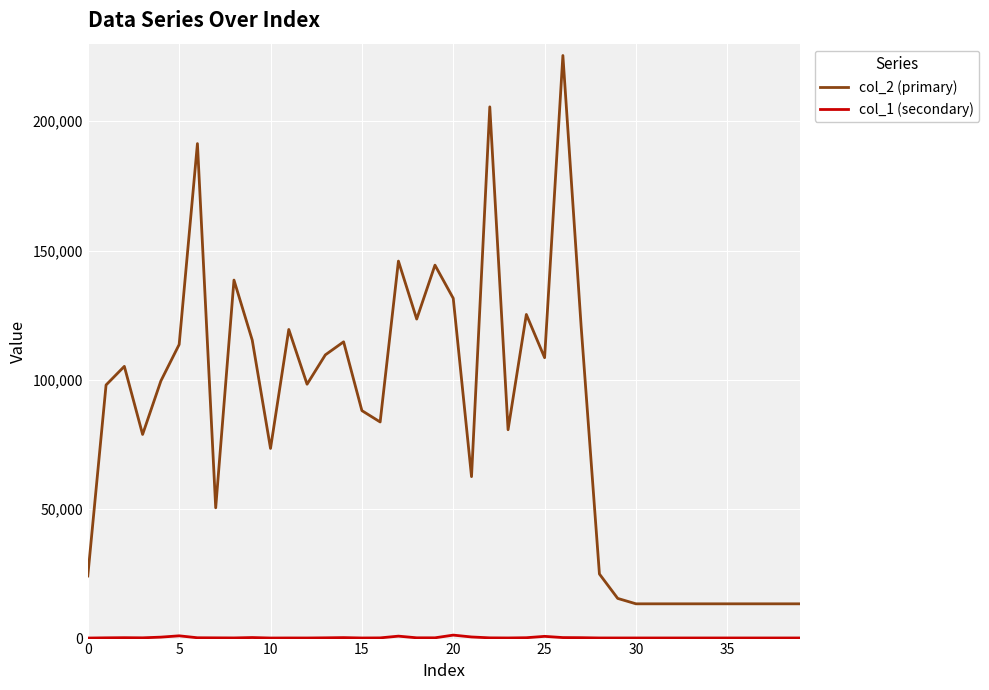

How many lines are shown in the chart?

2